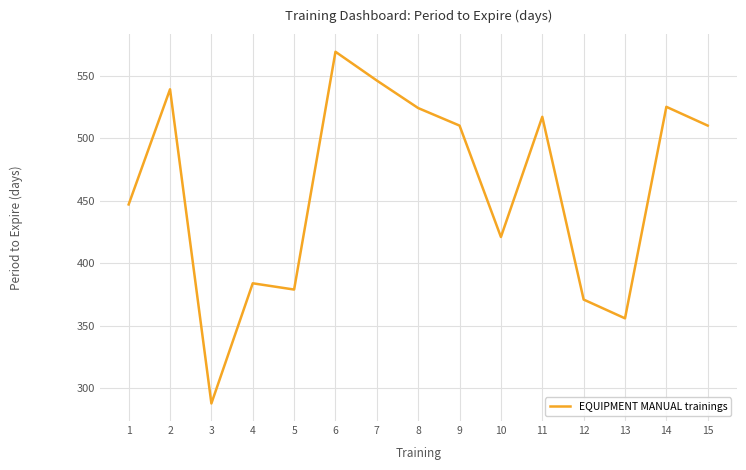

Is it true that the value at 10 is 556?

False